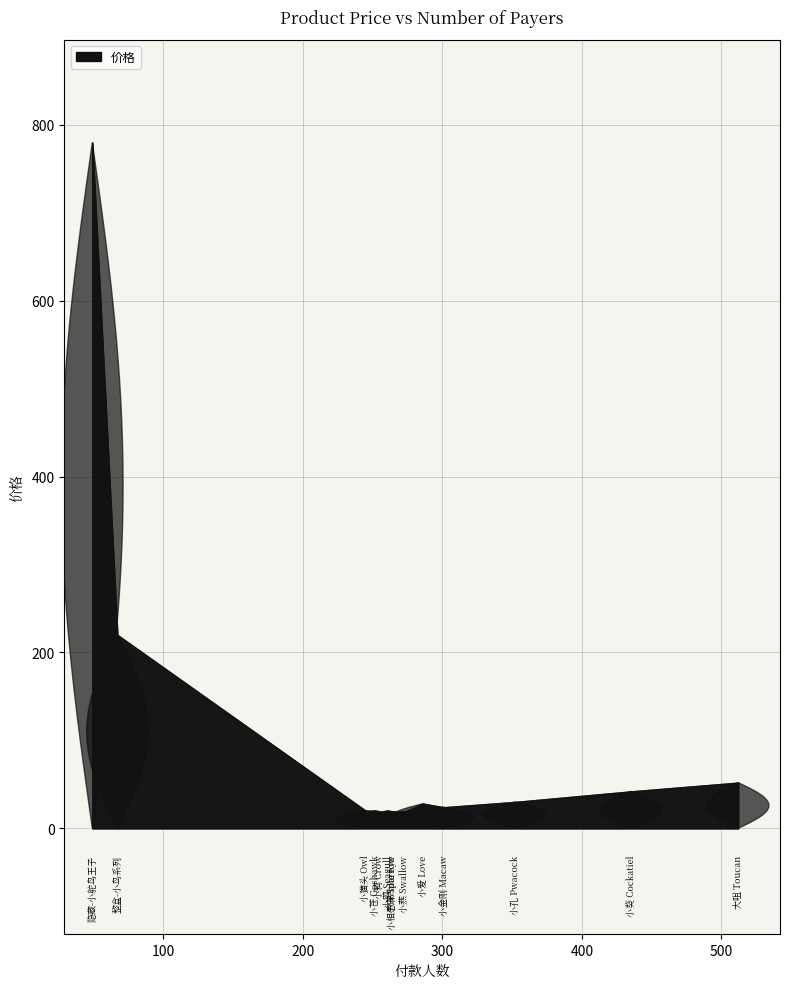

True or false: the data has more than 2 interior local peaks.

True